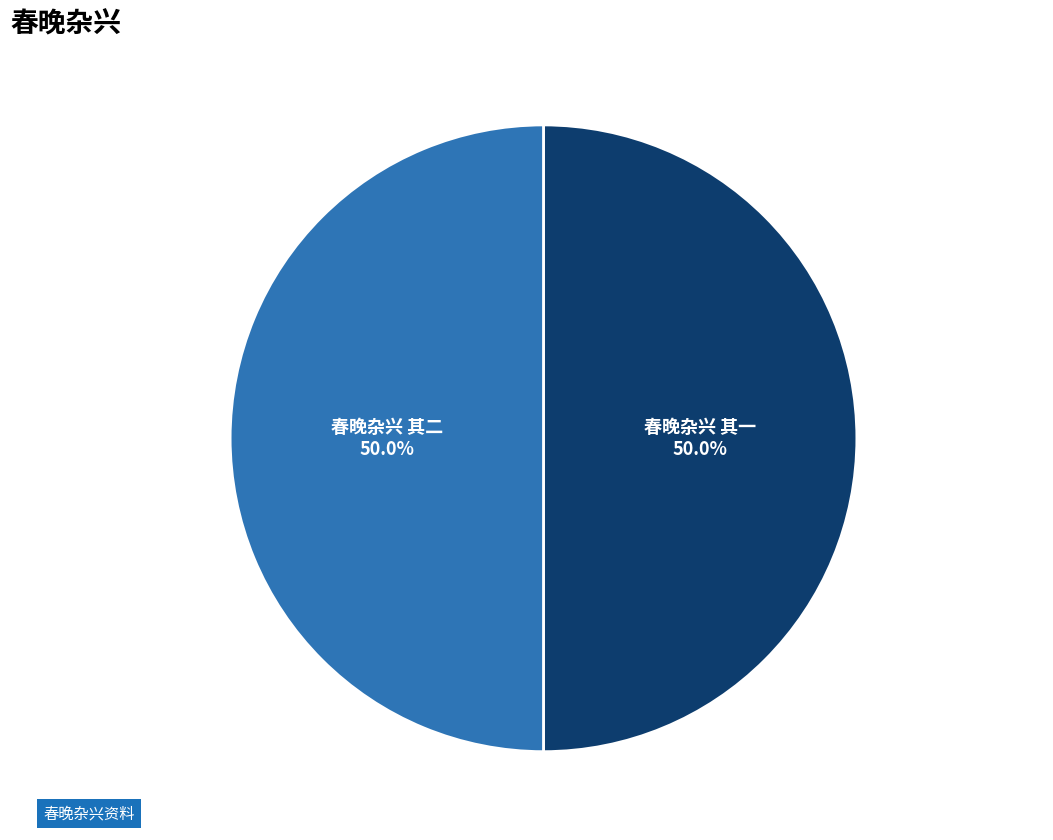

Do 春晚杂兴 其一 and 春晚杂兴 其二 together represent more than half of the pie?

Yes